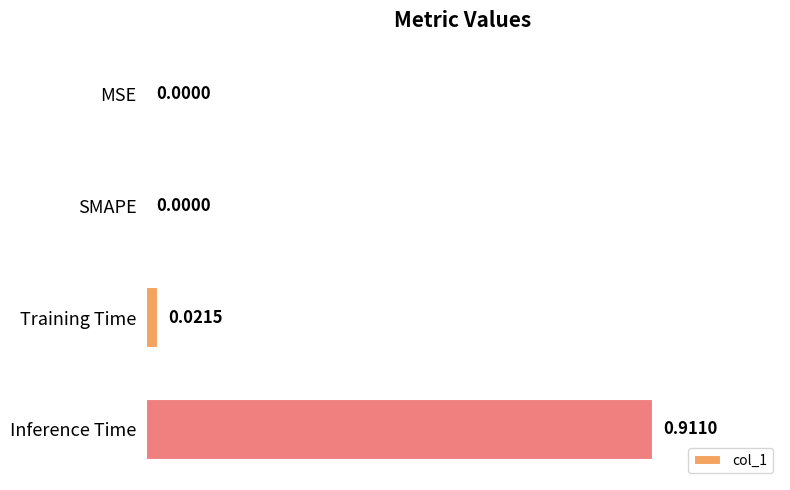

Which label corresponds to the largest value in the chart?

Inference Time